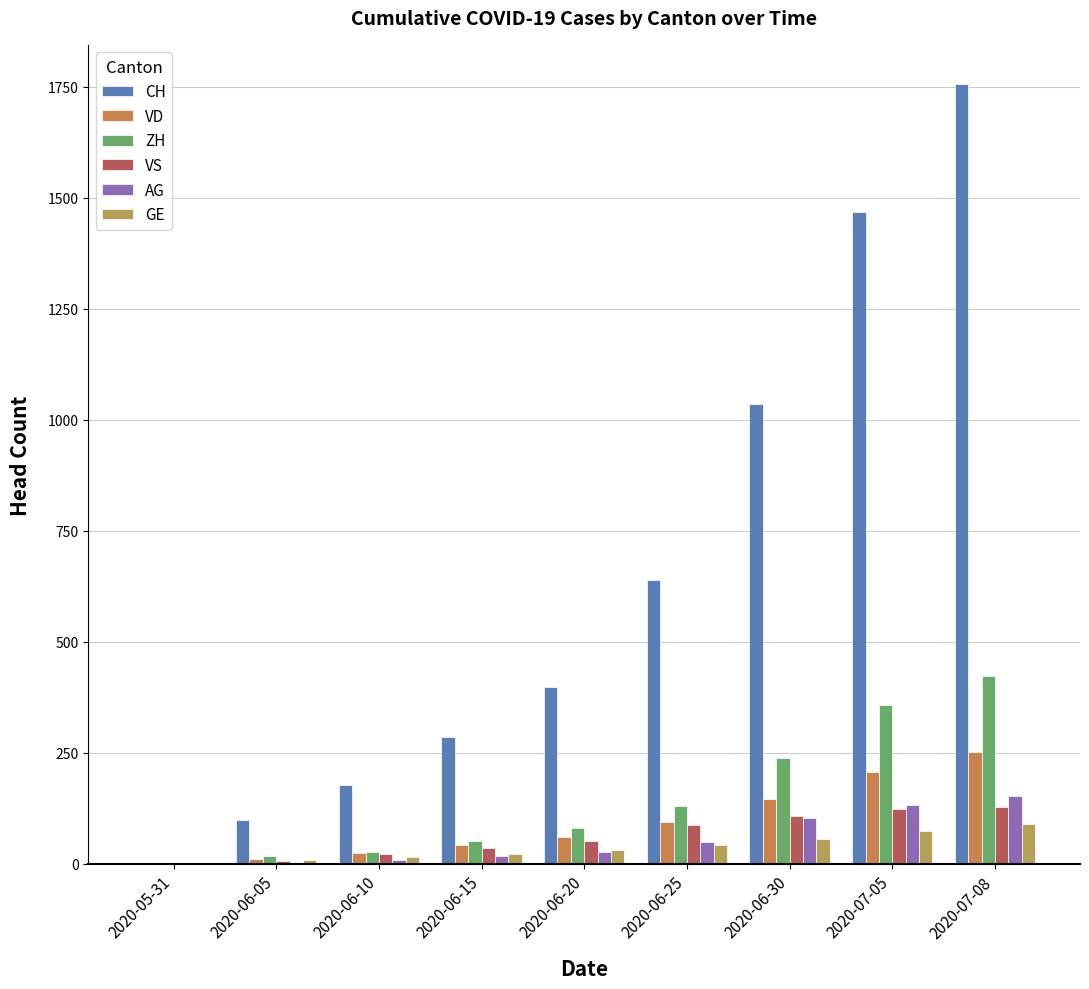

What are all the series names shown in the legend?

CH, VD, ZH, VS, AG, GE